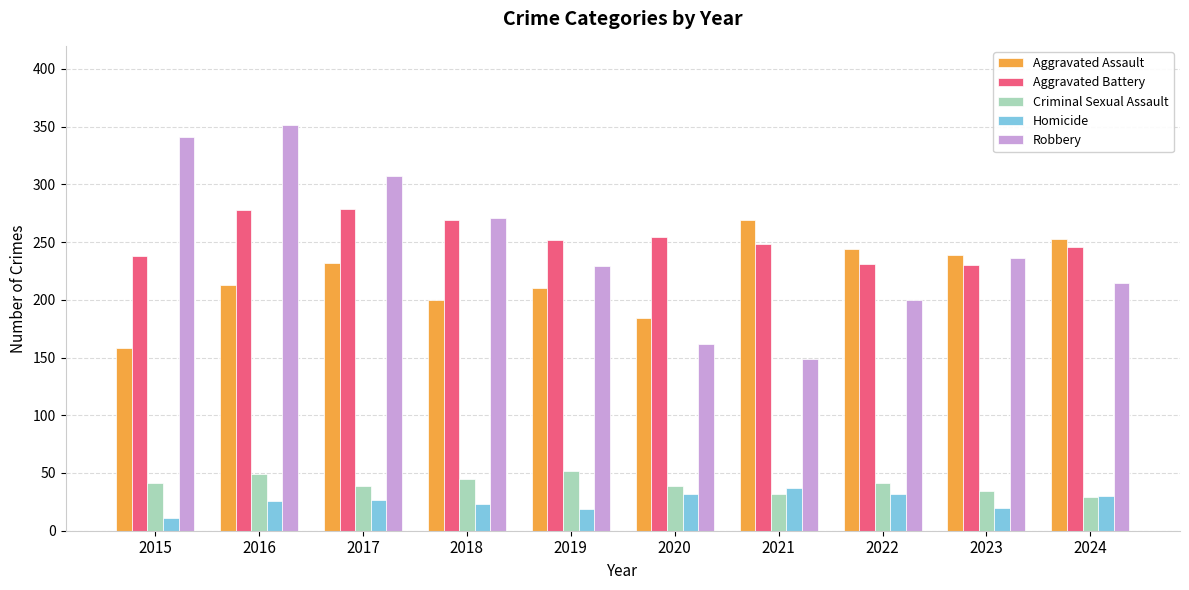

Which series has the largest range (max minus min)?

Robbery